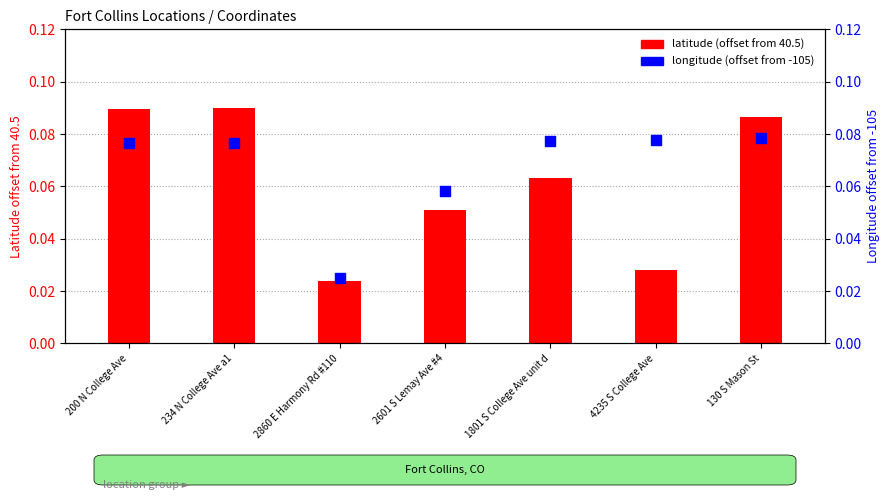

Which series contains the highest Y value?

latitude (offset from 40.5)